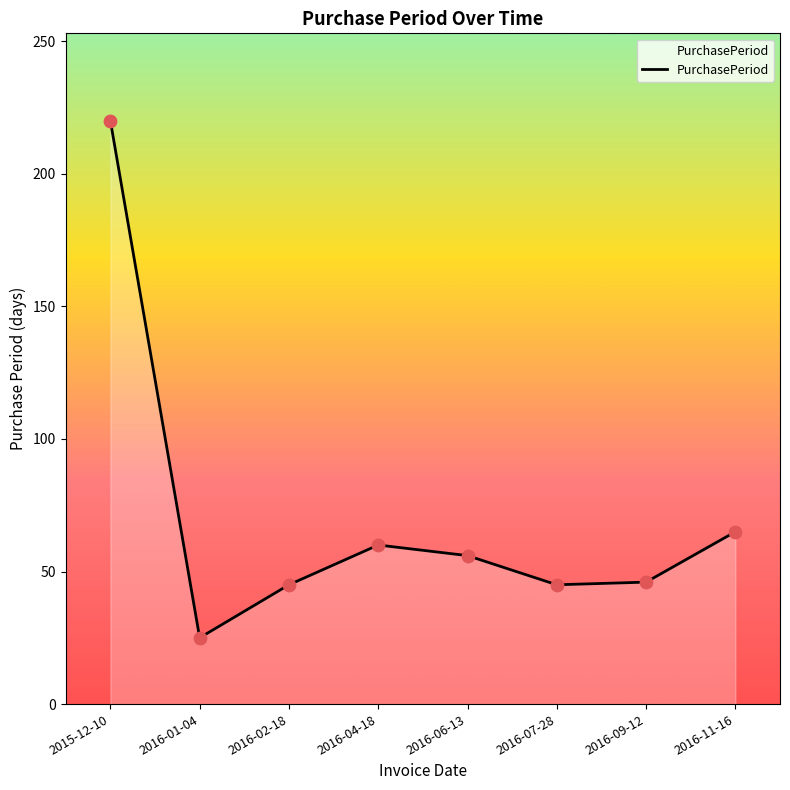

Between 2016-09-12 and 2016-04-18, which is larger?

2016-04-18